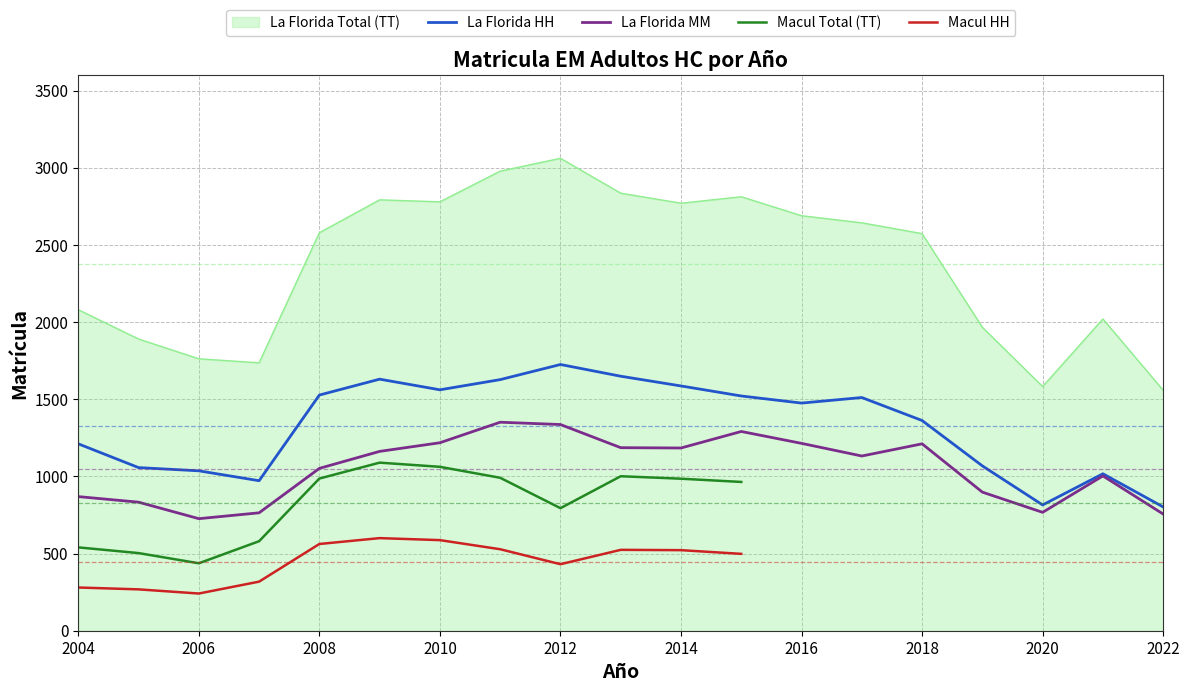

True or false: La Florida Total (TT) and La Florida HH cross at least once.

False